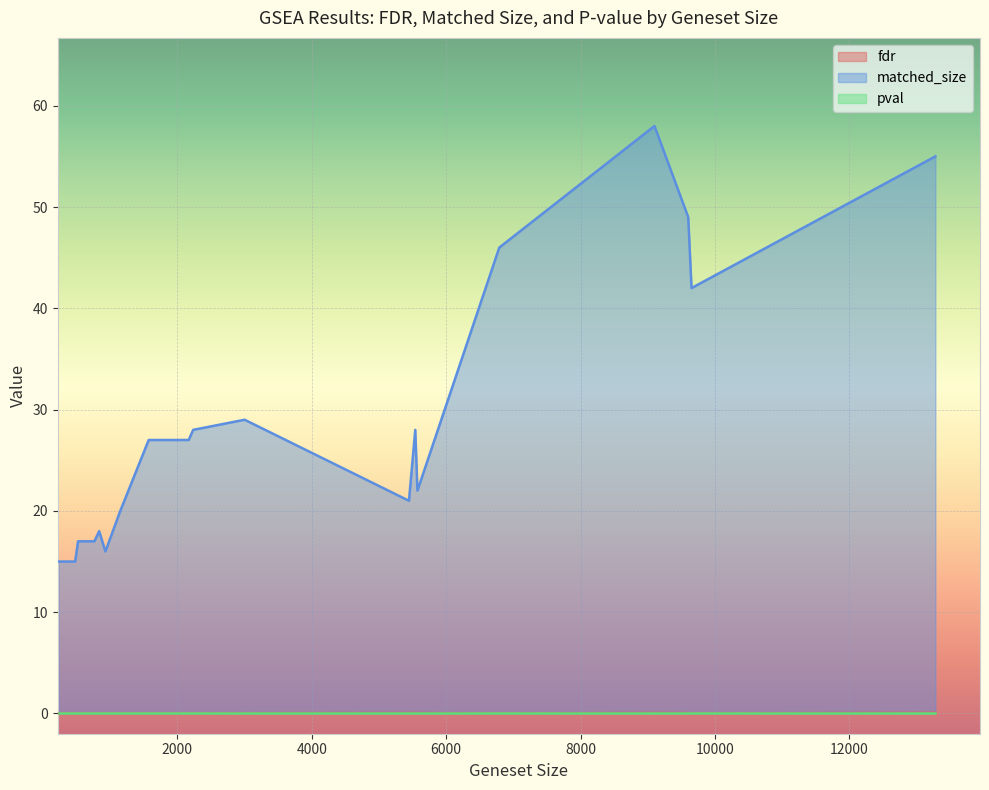

True or false: matched_size and pval intersect in this chart.

False